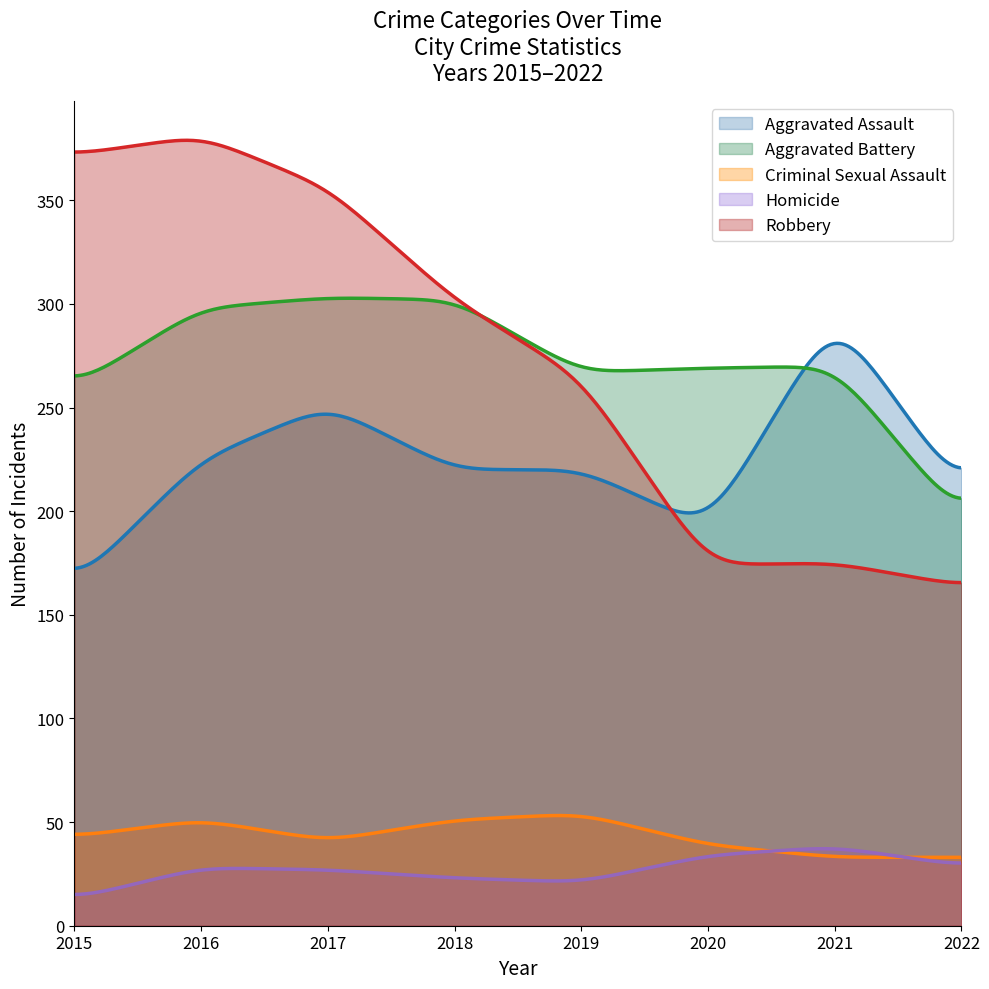

How many interior local valleys does the Criminal Sexual Assault series have?

1